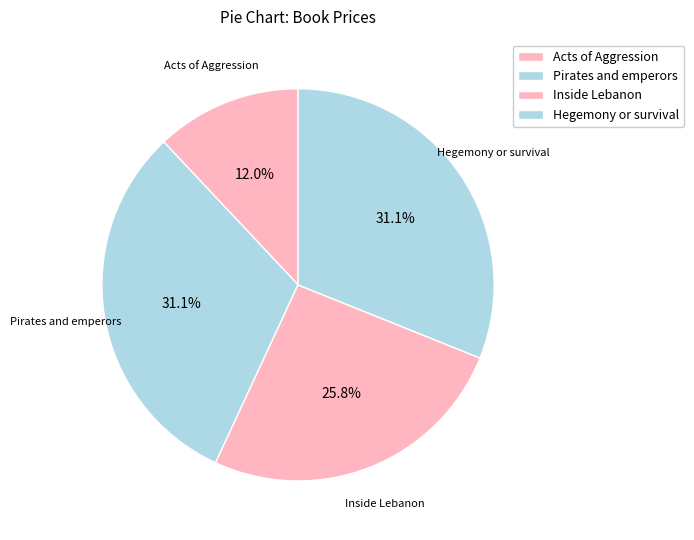

Is it true that Pirates and emperors is 36% of the pie?

False